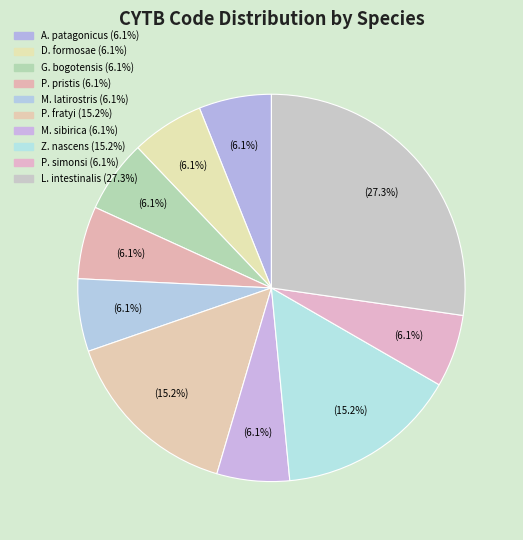

How many slices are in this pie chart?

10